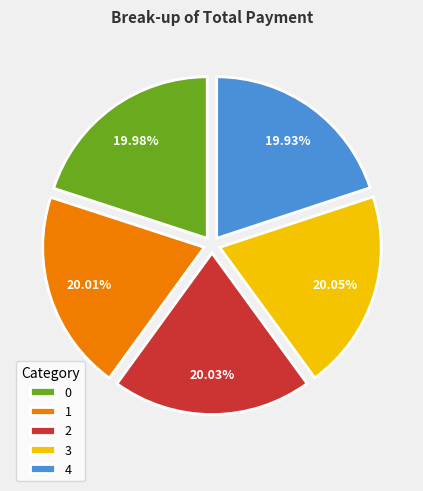

Do 1 and 3 together represent more than half of the pie?

No